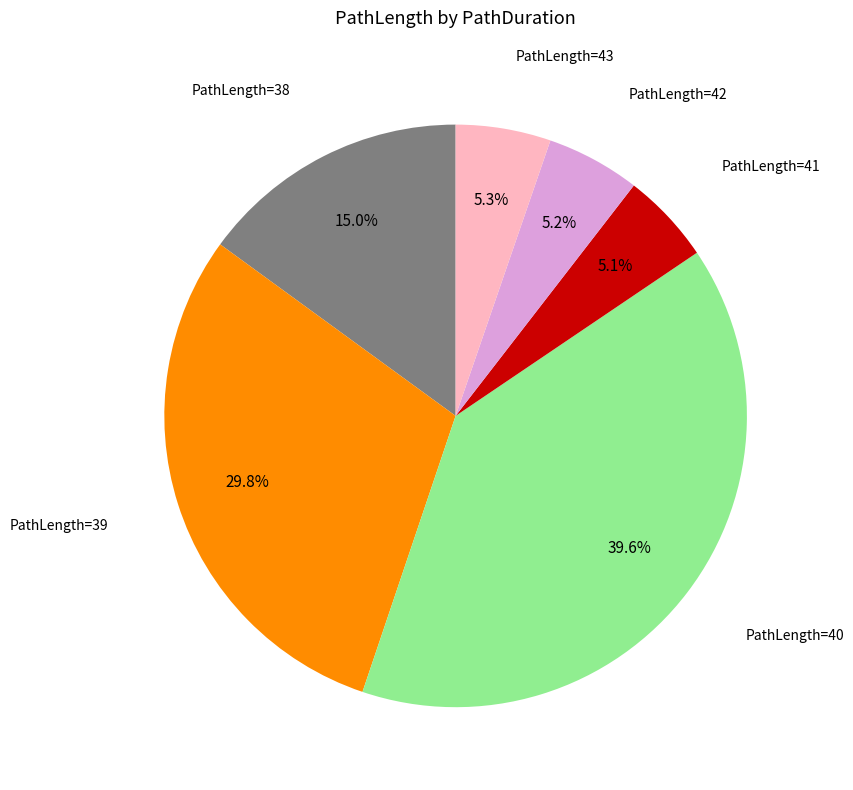

Between PathLength=38 and PathLength=41, which is larger?

PathLength=38